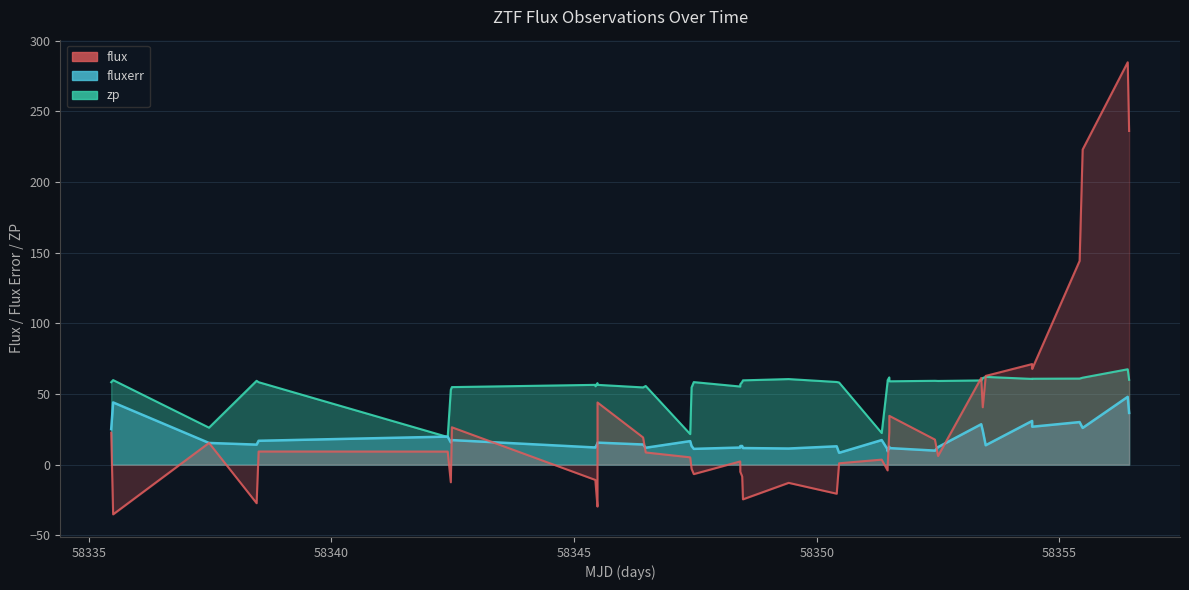

What is the lowest value of the flux series?

-35.2